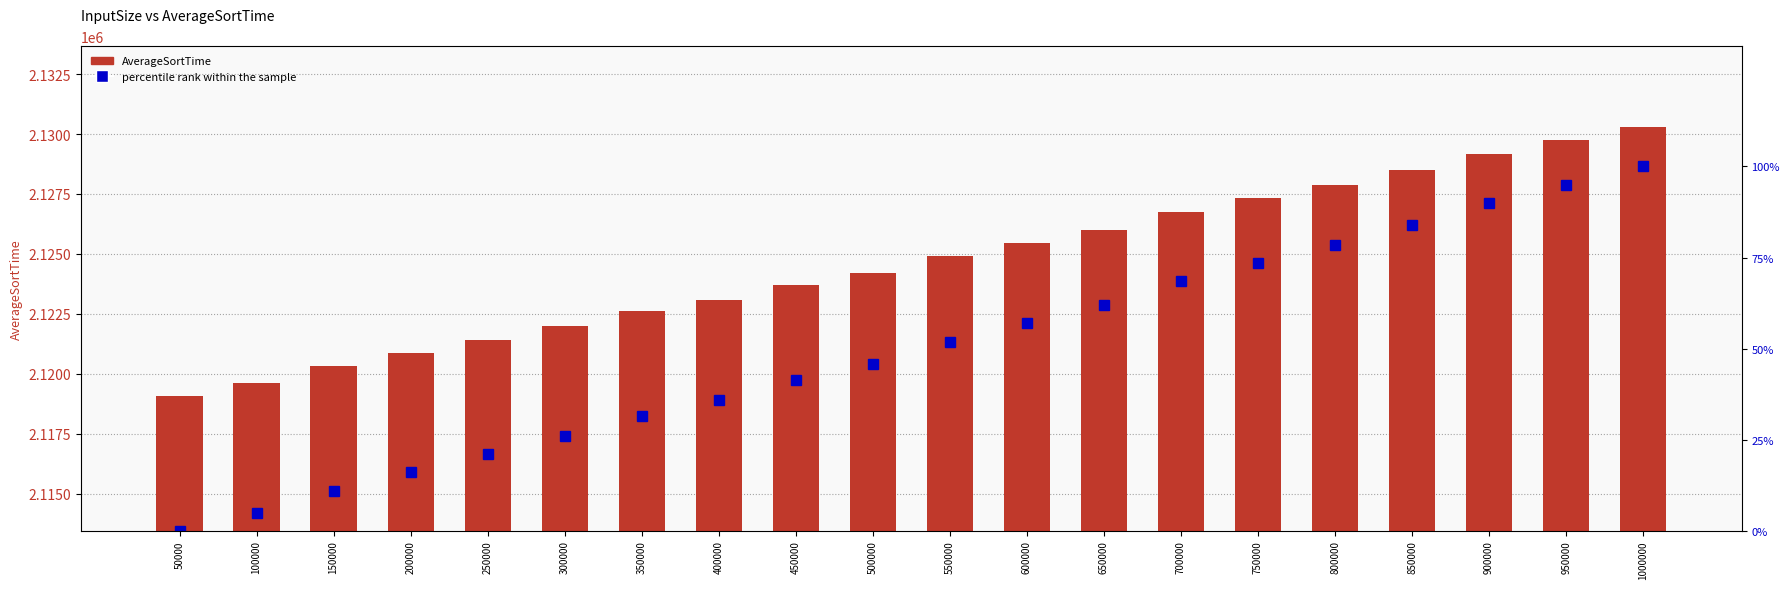

What are all the series names shown in the legend?

AverageSortTime, percentile rank within the sample